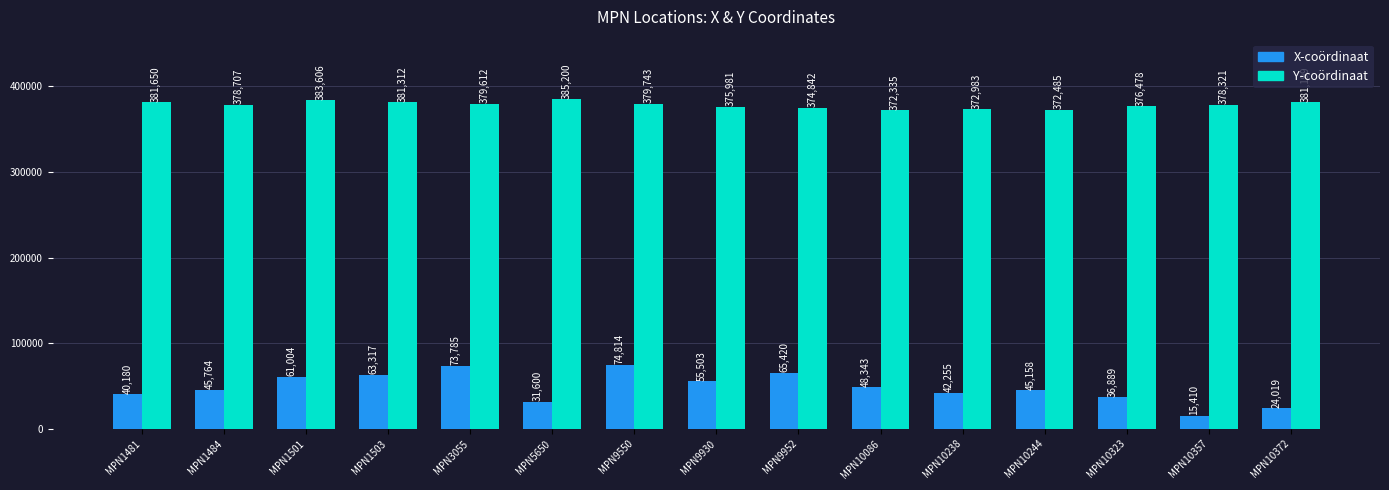

At which category does the chart reach its peak across all series?

MPN5650